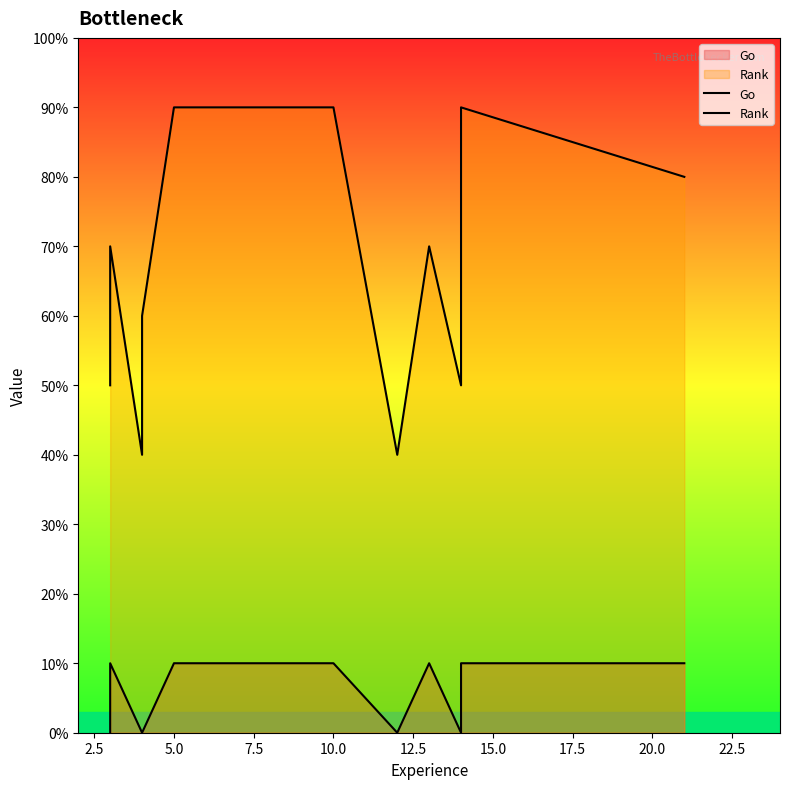

Is the value of Go at 7.5 greater than the value of Rank at 10.0?

No